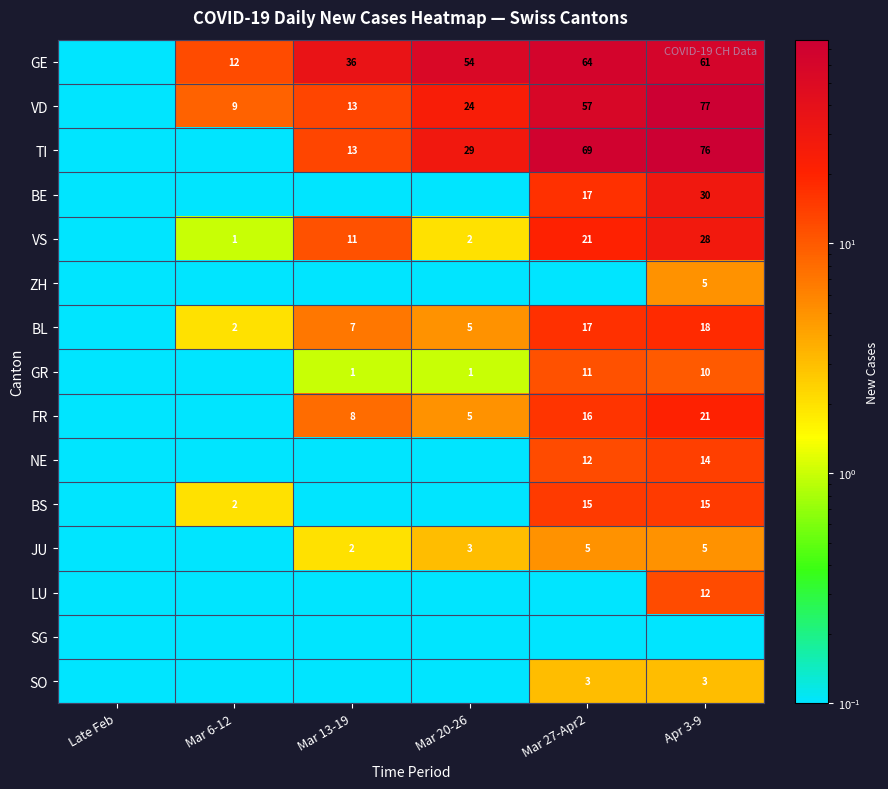

What is the sum of the GR values at Mar 27-Apr2 and Mar 20-26?

12.0